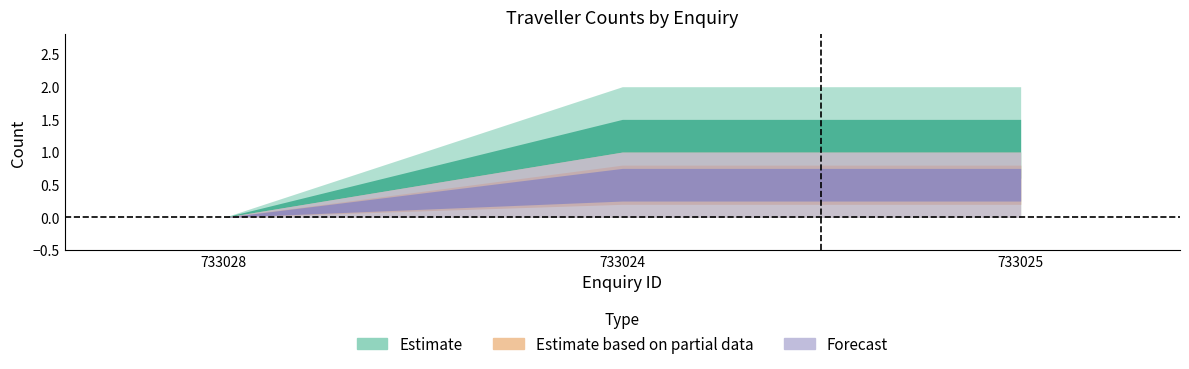

What is the value of the adult point at the 3rd from the left?

2